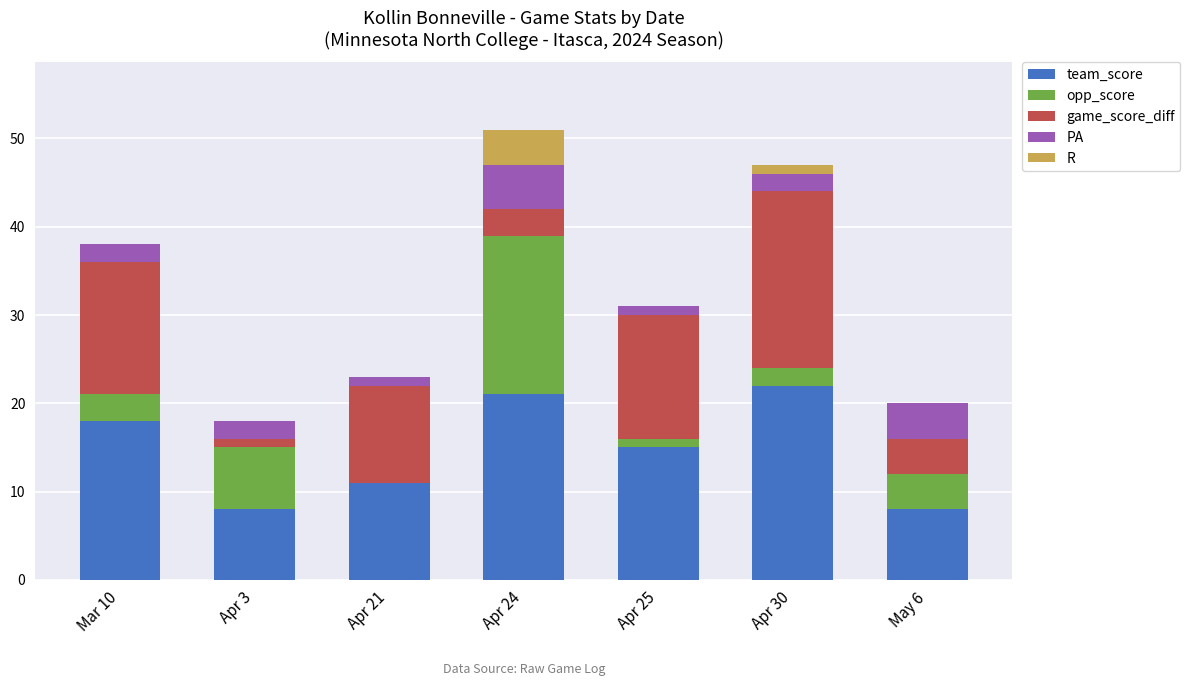

Count the number of data series in this chart.

5